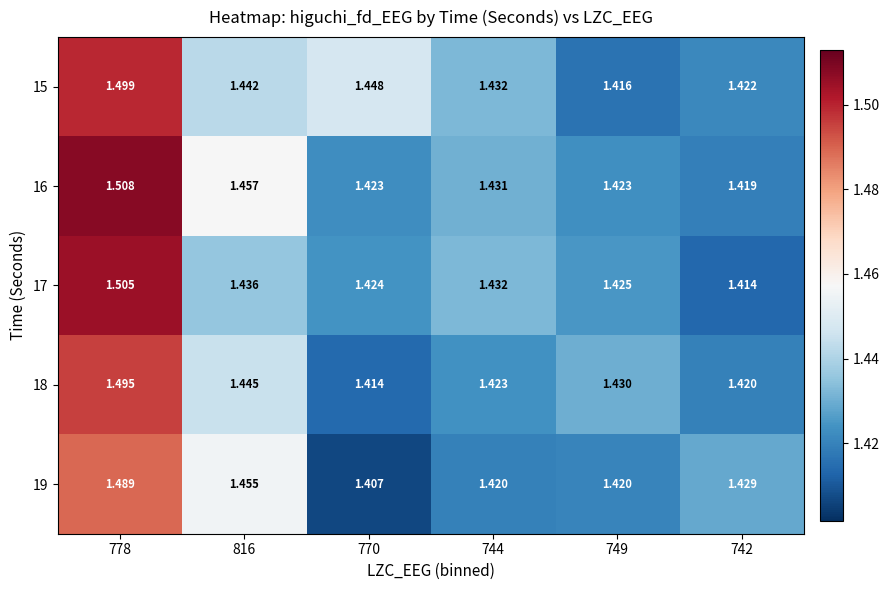

Which series has the largest total across all categories?

16